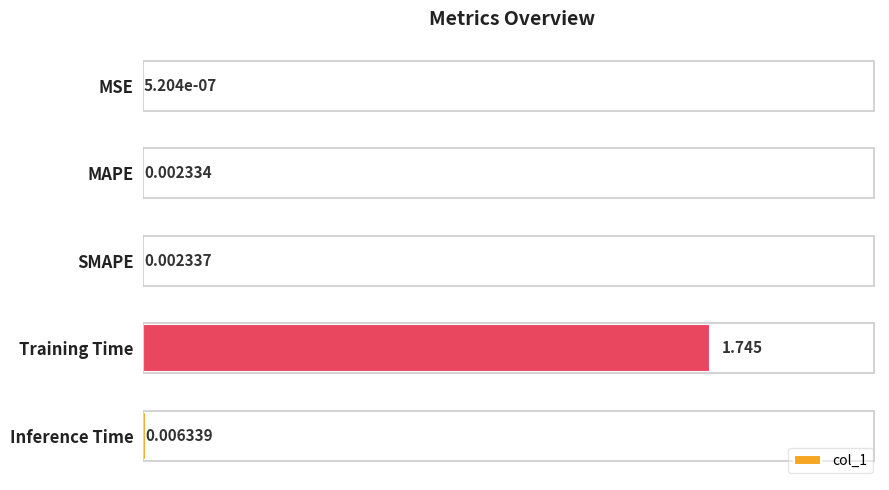

How many categories are shown in the chart?

5